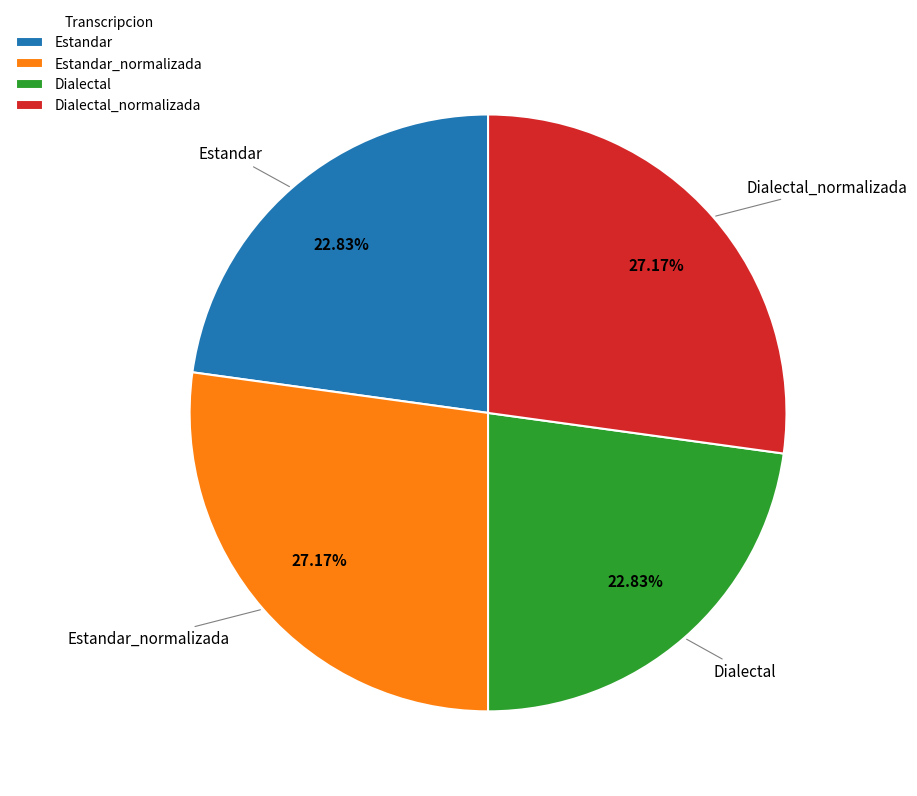

How much of the chart is everything except Dialectal_normalizada?

72.8%